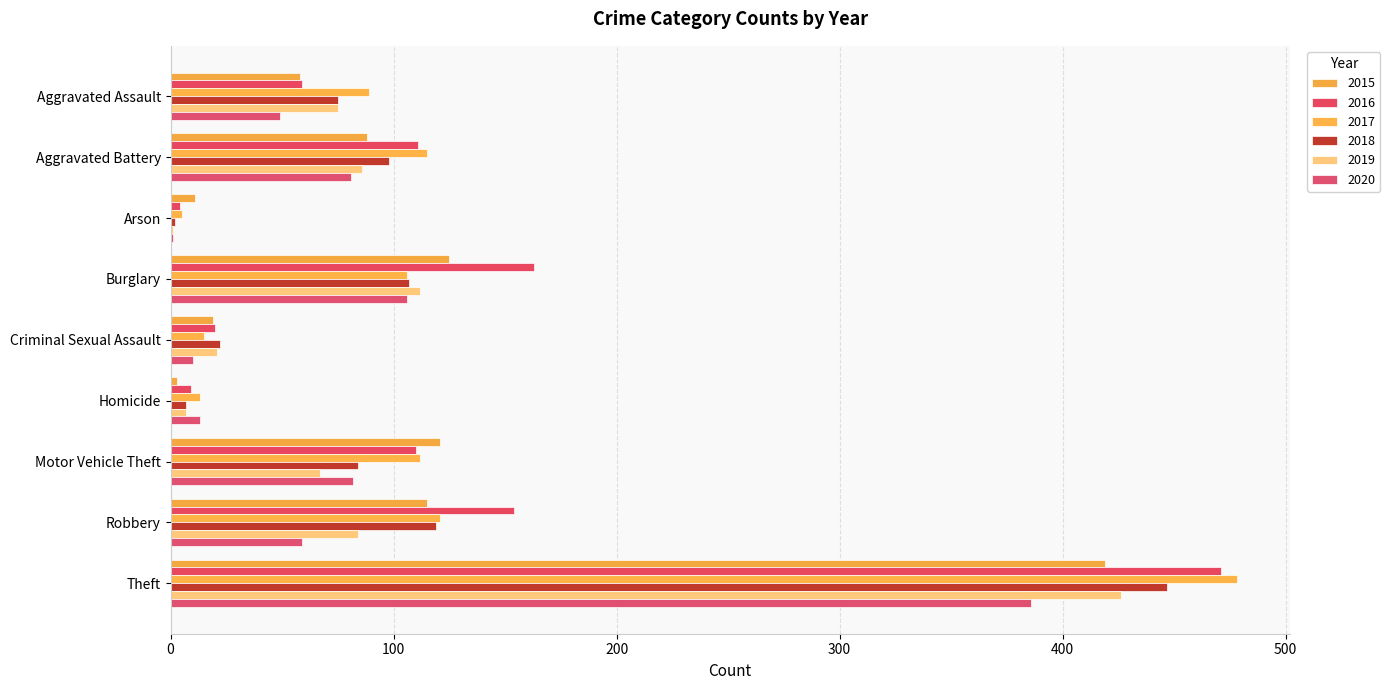

What is the label of the 4th bar from the left?

Burglary